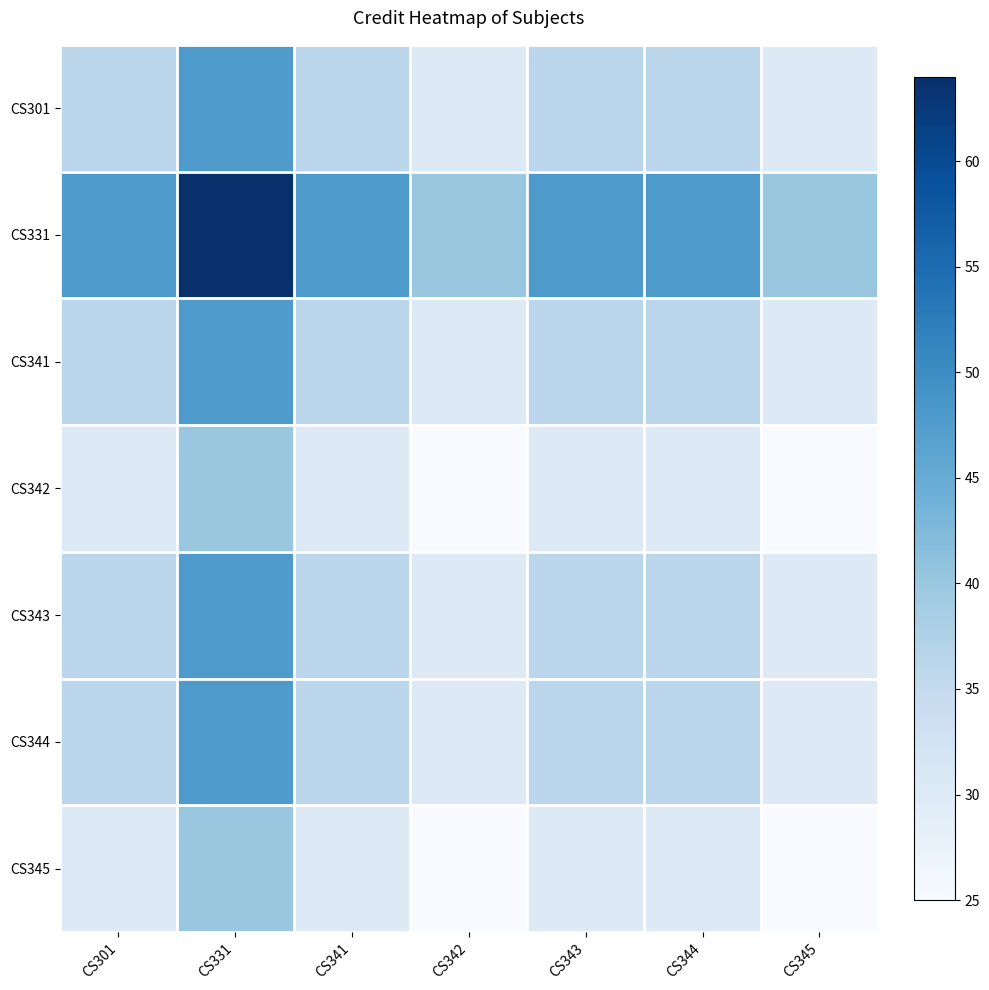

Reading left to right, list all the values displayed in this chart.

CS301: CS301=36	CS331=48	CS341=36	CS342=30	CS343=36	CS344=36	CS345=30
CS331: CS301=48	CS331=64	CS341=48	CS342=40	CS343=48	CS344=48	CS345=40
CS341: CS301=36	CS331=48	CS341=36	CS342=30	CS343=36	CS344=36	CS345=30
CS342: CS301=30	CS331=40	CS341=30	CS342=25	CS343=30	CS344=30	CS345=25
CS343: CS301=36	CS331=48	CS341=36	CS342=30	CS343=36	CS344=36	CS345=30
CS344: CS301=36	CS331=48	CS341=36	CS342=30	CS343=36	CS344=36	CS345=30
CS345: CS301=30	CS331=40	CS341=30	CS342=25	CS343=30	CS344=30	CS345=25